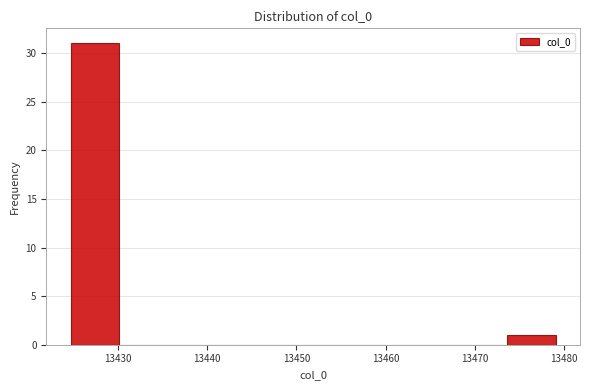

Reading left to right, transcribe this chart: for each bar, give the range it covers on the x-axis and its height. Neither the bar edges nor the heights are printed on the chart, so give them approximately, as read against the axes.

13425 to 13430: 31
13430 to 13436: 0
13436 to 13441: 0
13441 to 13446: 0
13446 to 13452: 0
13452 to 13457: 0
13457 to 13463: 0
13463 to 13468: 0
13468 to 13474: 0
13474 to 13479: 1